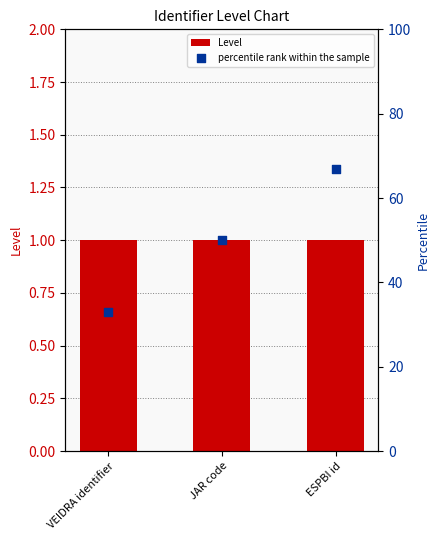

Which series reaches the minimum Y coordinate?

Level